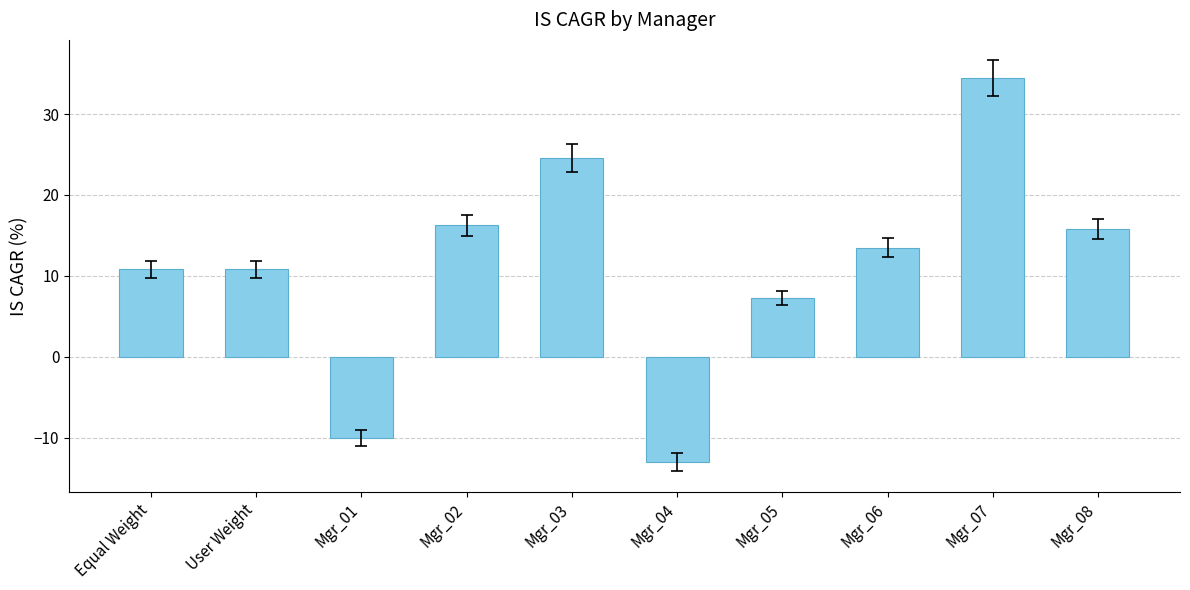

What value does the data have at User Weight?

10.8